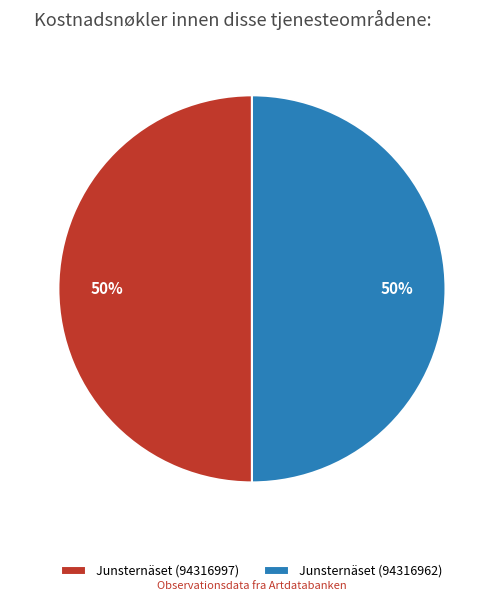

Is the sum of Junsternäset (94316962) and Junsternäset (94316997) greater than half?

Yes